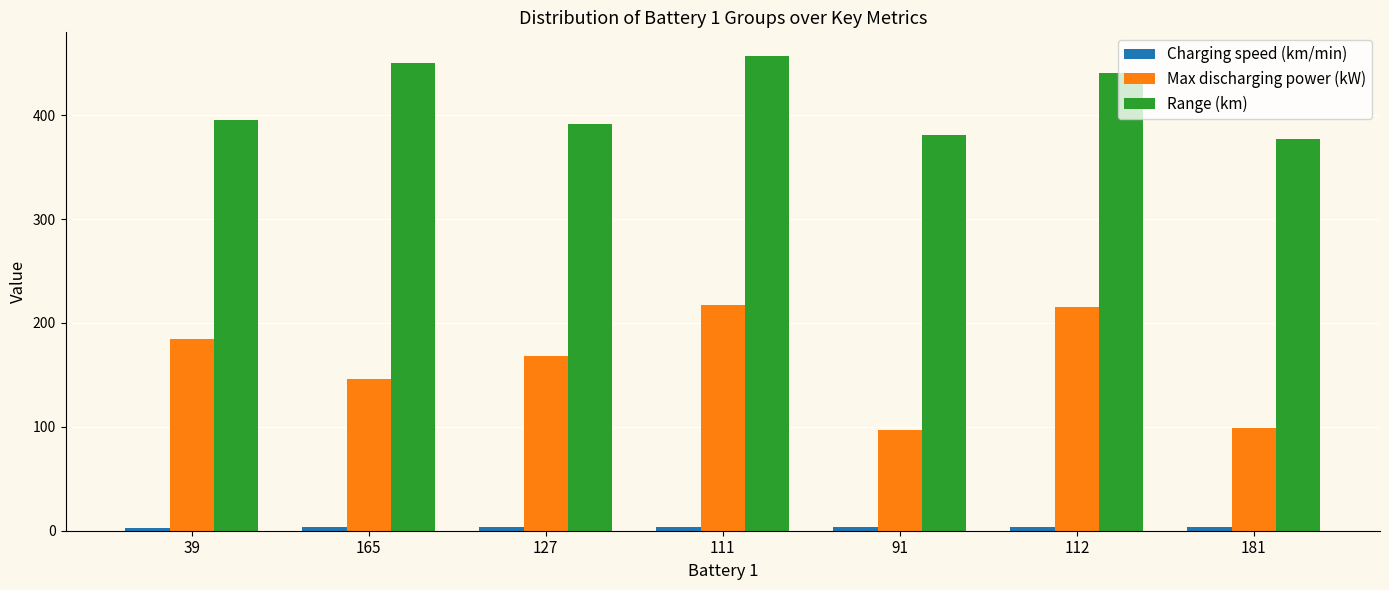

What is the difference between the maximum and minimum values in the Max discharging power (kW) series?

120.3